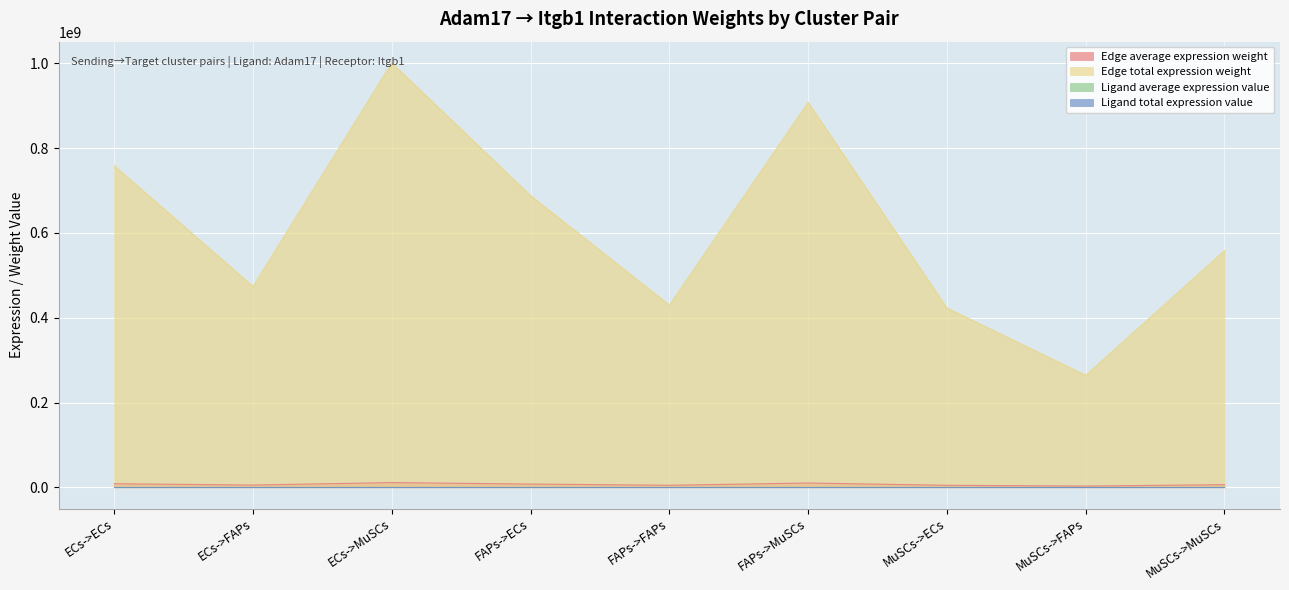

What is the value of the Edge total expression weight point at the 3rd from the left?

1001173698.6